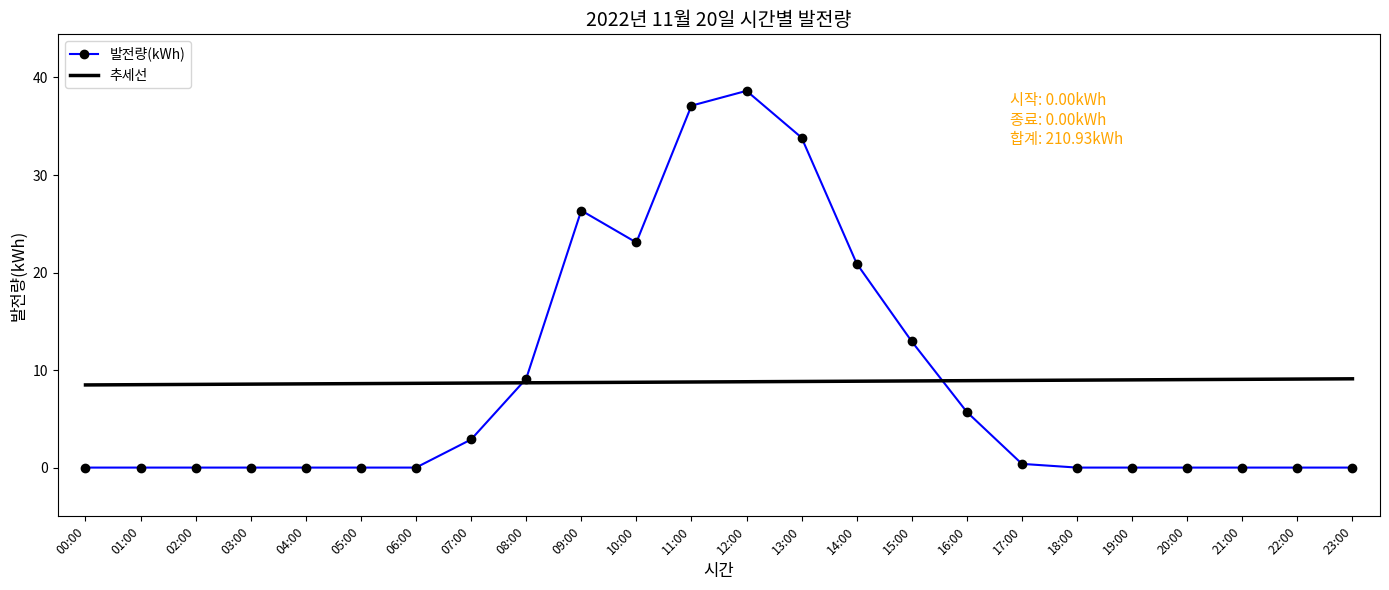

What is the total value across all series at 20:00?

9.0